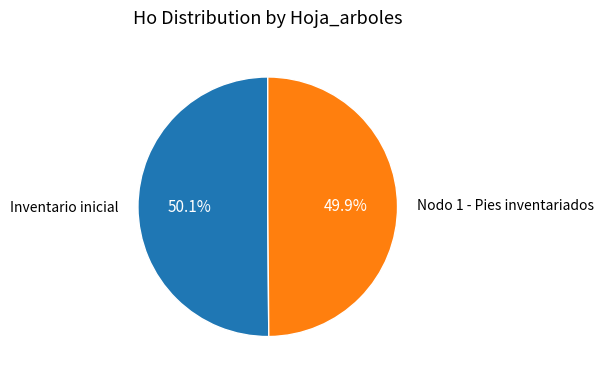

Do Nodo 1 - Pies inventariados and Inventario inicial together represent more than half of the pie?

Yes